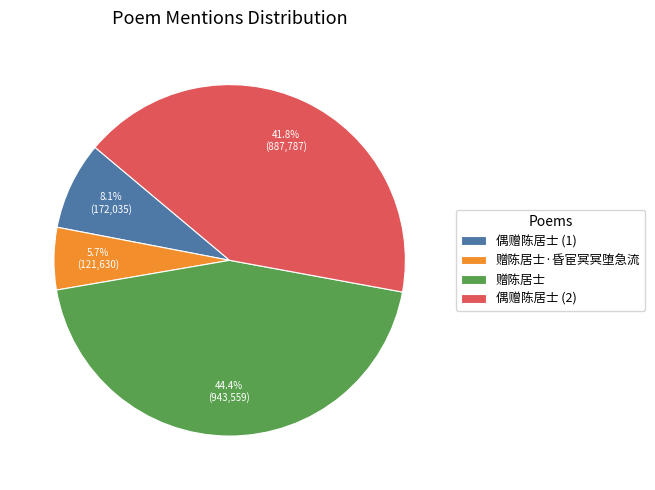

Does any single category account for the majority?

No